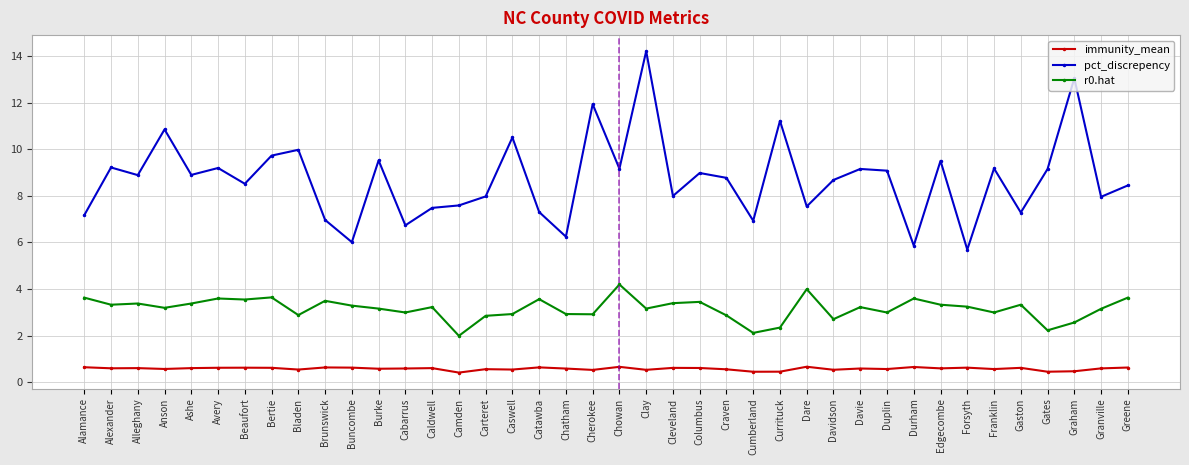

What is the lowest value of the r0.hat series?

2.0